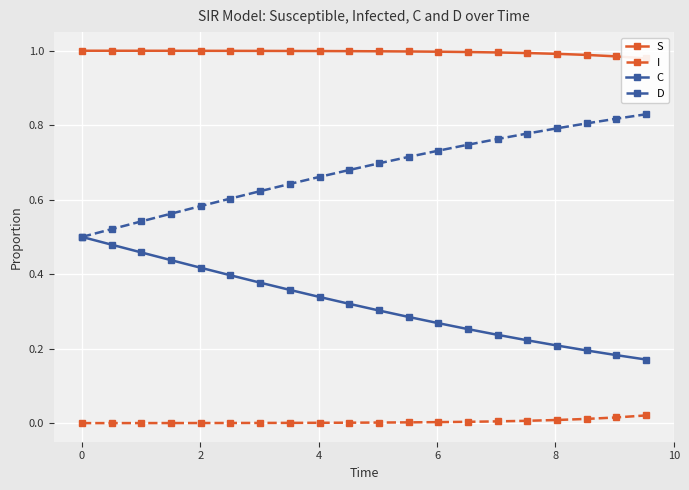

True or false: D and I cross at least once.

False